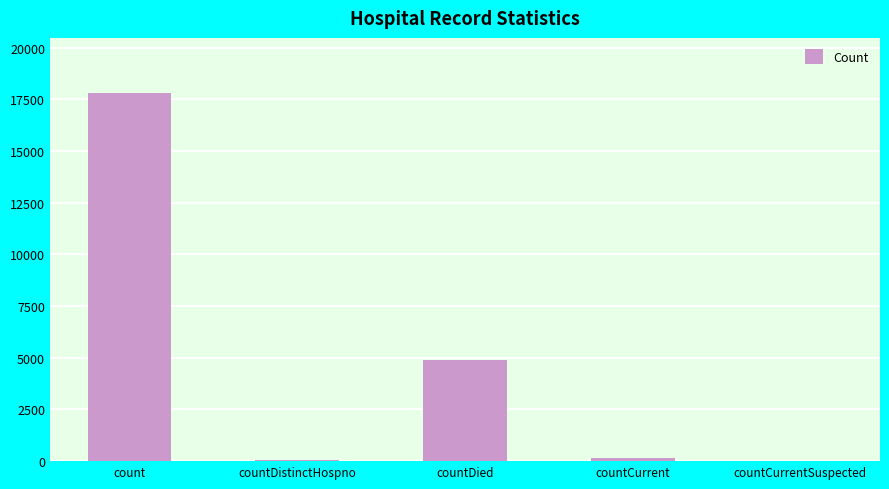

What is the sum of all values?

22932